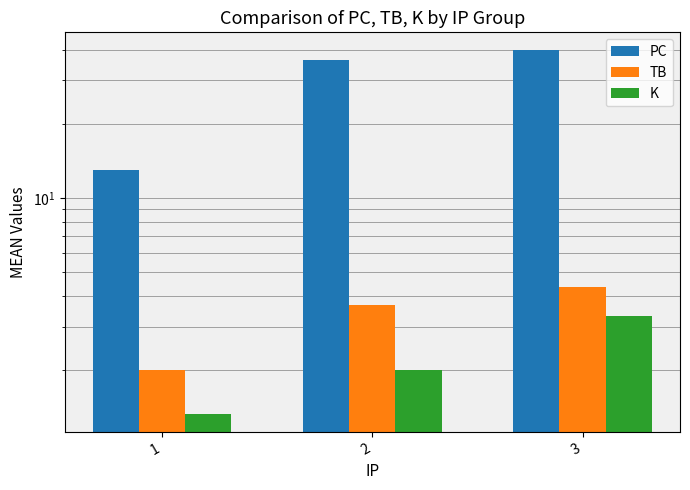

True or false: K has a value of 1.3 at 1.

True